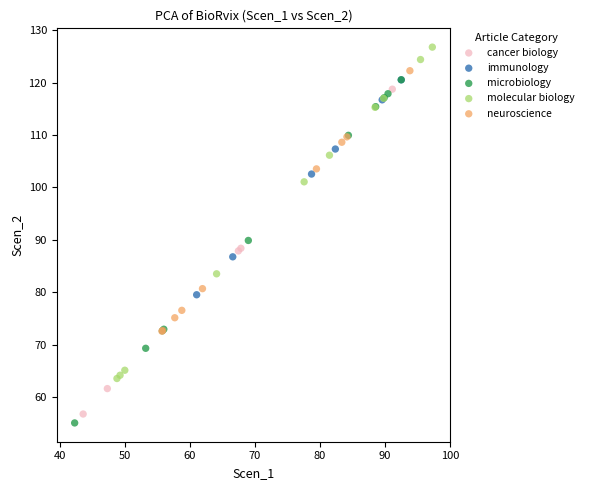

Which series reaches the maximum Y coordinate?

molecular biology